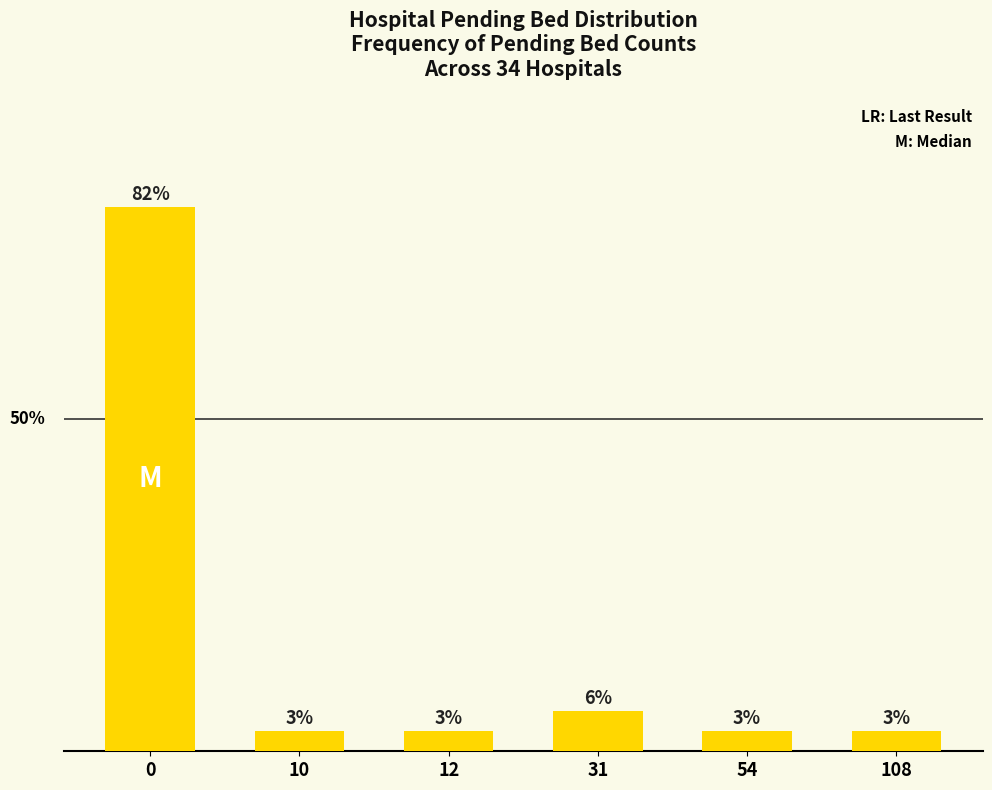

What is the value of the 2nd bar from the left?

3.0